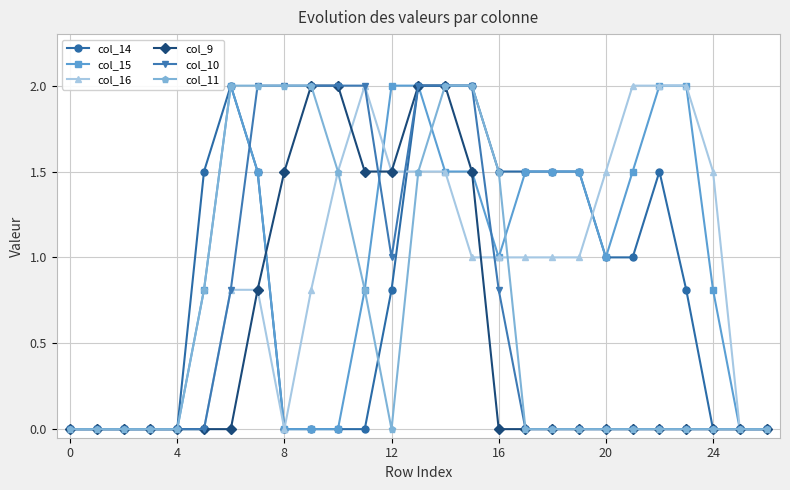

True or false: col_14 and col_15 intersect in this chart.

False